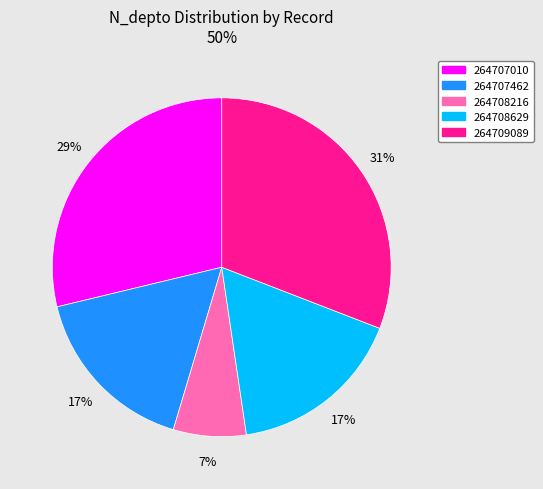

The 264708629 slice represents 12% of the pie. True or false?

False